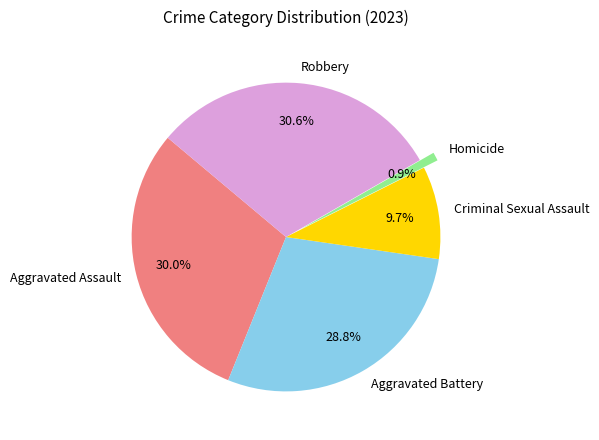

To the nearest percent, what percentage of the pie is Robbery?

31%